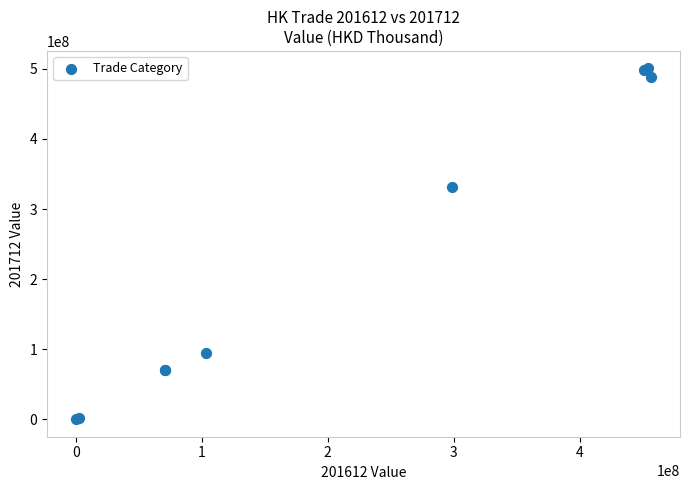

What Y value in the scatter plot is closest to 250334227?

330928042.5